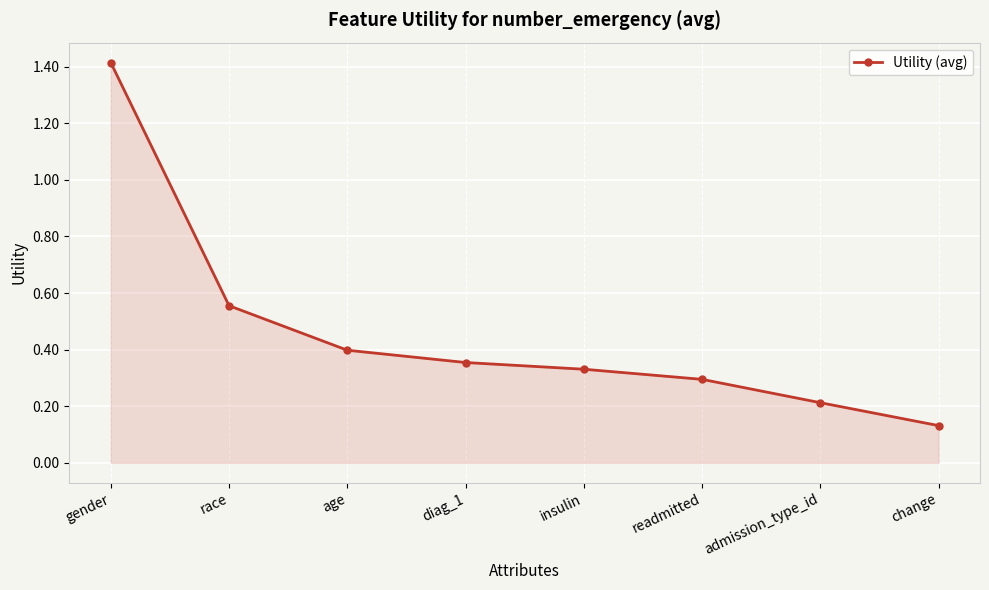

Between age and gender, which is larger?

gender